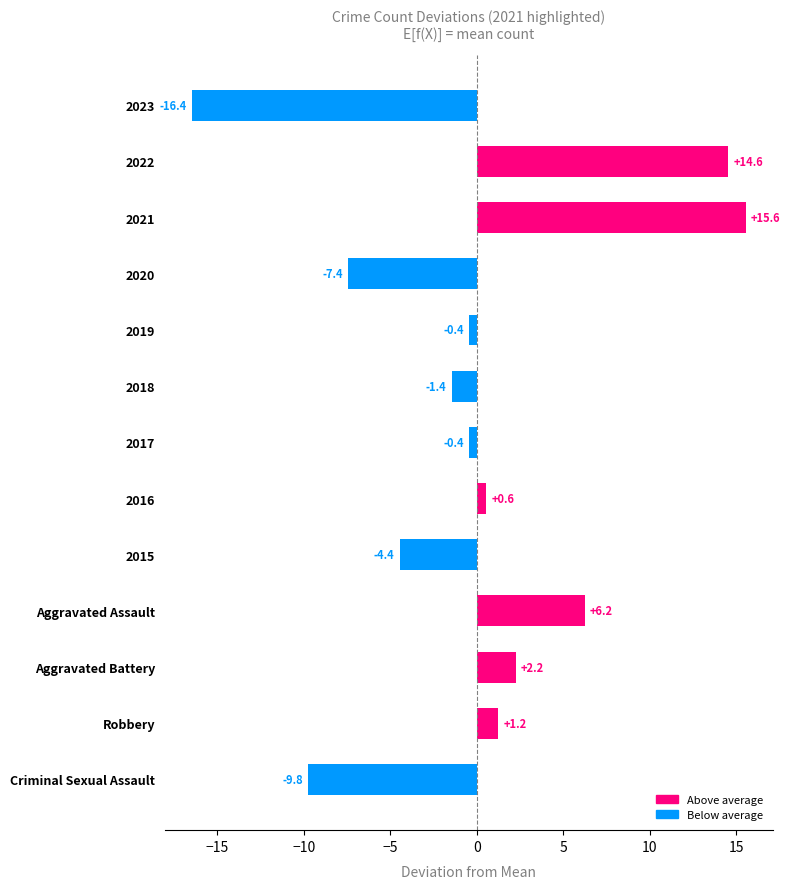

Count the number of data series in this chart.

1